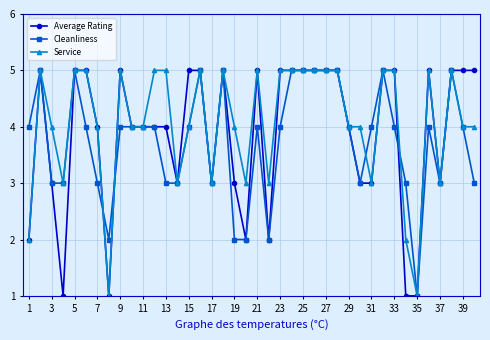

What is the maximum value shown in the chart?

5